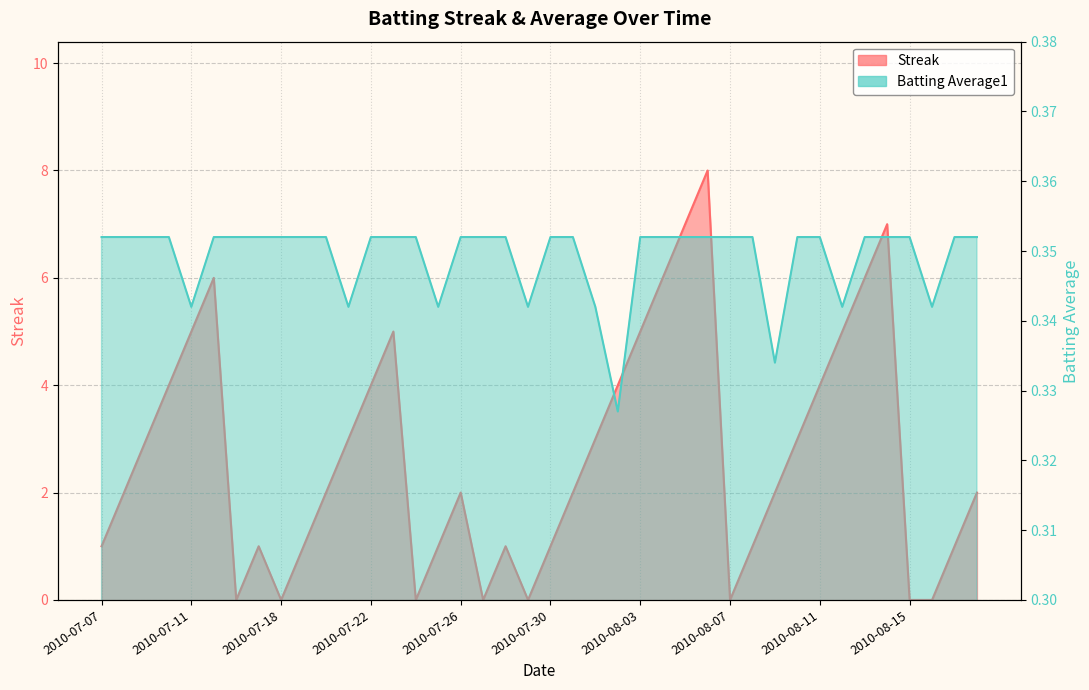

Reading left to right, list all the values displayed in this chart.

Streak: 2010-07-07=1.0	2010-07-08=2.0	2010-07-09=3.0	2010-07-10=4.0	2010-07-11=5.0	2010-07-15=6.0	2010-07-16=0.0	2010-07-17=1.0	2010-07-18=0.0	2010-07-19=1.0	2010-07-20=2.0	2010-07-21=3.0	2010-07-22=4.0	2010-07-23=5.0	2010-07-24=0.0	2010-07-25=1.0	2010-07-26=2.0	2010-07-27=0.0	2010-07-28=1.0	2010-07-29=0.0	2010-07-30=1.0	2010-07-31=2.0	2010-08-01=3.0	2010-08-02=4.0	2010-08-03=5.0	2010-08-04=6.0	2010-08-05=7.0	2010-08-06=8.0	2010-08-07=0.0	2010-08-08=1.0	2010-08-09=2.0	2010-08-10=3.0	2010-08-11=4.0	2010-08-12=5.0	2010-08-13=6.0	2010-08-14=7.0	2010-08-15=0.0	2010-08-16=0.0	2010-08-17=1.0	2010-08-18=2.0
Batting Average1: 2010-07-07=0.4	2010-07-08=0.4	2010-07-09=0.4	2010-07-10=0.4	2010-07-11=0.3	2010-07-15=0.4	2010-07-16=0.4	2010-07-17=0.4	2010-07-18=0.4	2010-07-19=0.4	2010-07-20=0.4	2010-07-21=0.3	2010-07-22=0.4	2010-07-23=0.4	2010-07-24=0.4	2010-07-25=0.3	2010-07-26=0.4	2010-07-27=0.4	2010-07-28=0.4	2010-07-29=0.3	2010-07-30=0.4	2010-07-31=0.4	2010-08-01=0.3	2010-08-02=0.3	2010-08-03=0.4	2010-08-04=0.4	2010-08-05=0.4	2010-08-06=0.4	2010-08-07=0.4	2010-08-08=0.4	2010-08-09=0.3	2010-08-10=0.4	2010-08-11=0.4	2010-08-12=0.3	2010-08-13=0.4	2010-08-14=0.4	2010-08-15=0.4	2010-08-16=0.3	2010-08-17=0.4	2010-08-18=0.4